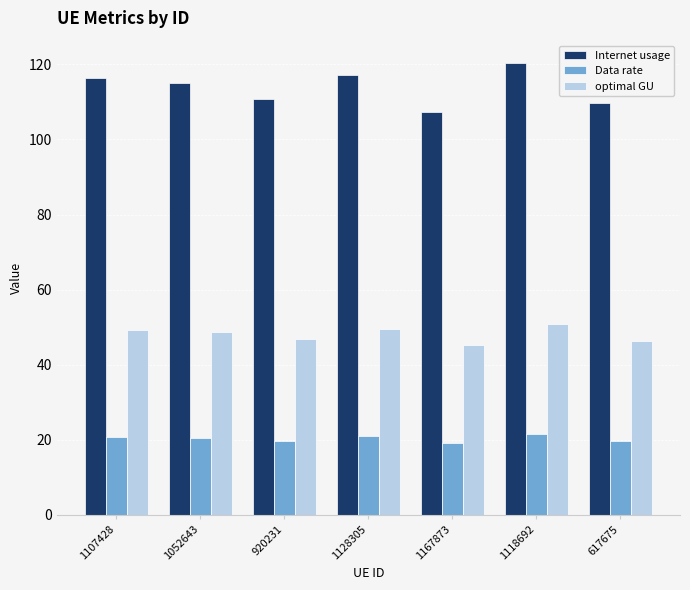

How many values in the optimal GU series exceed 48?

4